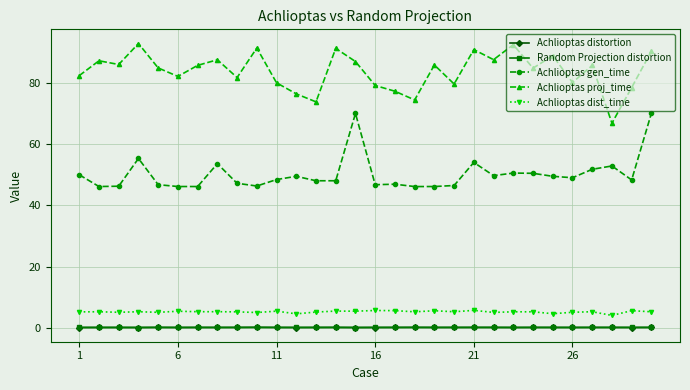

Which series has the largest total across all categories?

Achlioptas proj_time